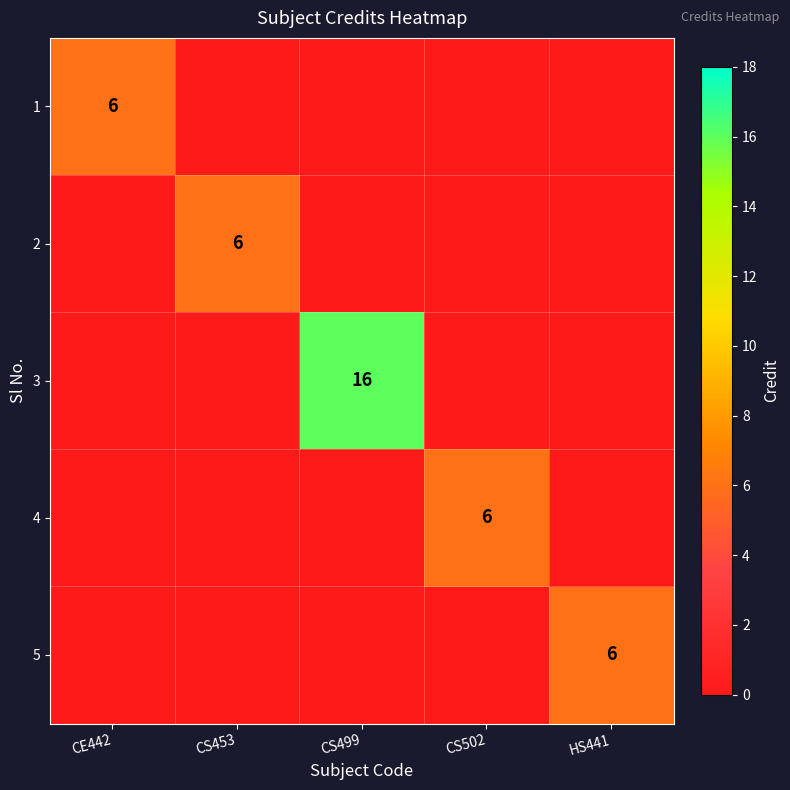

What is the total value across all series at CS499?

16